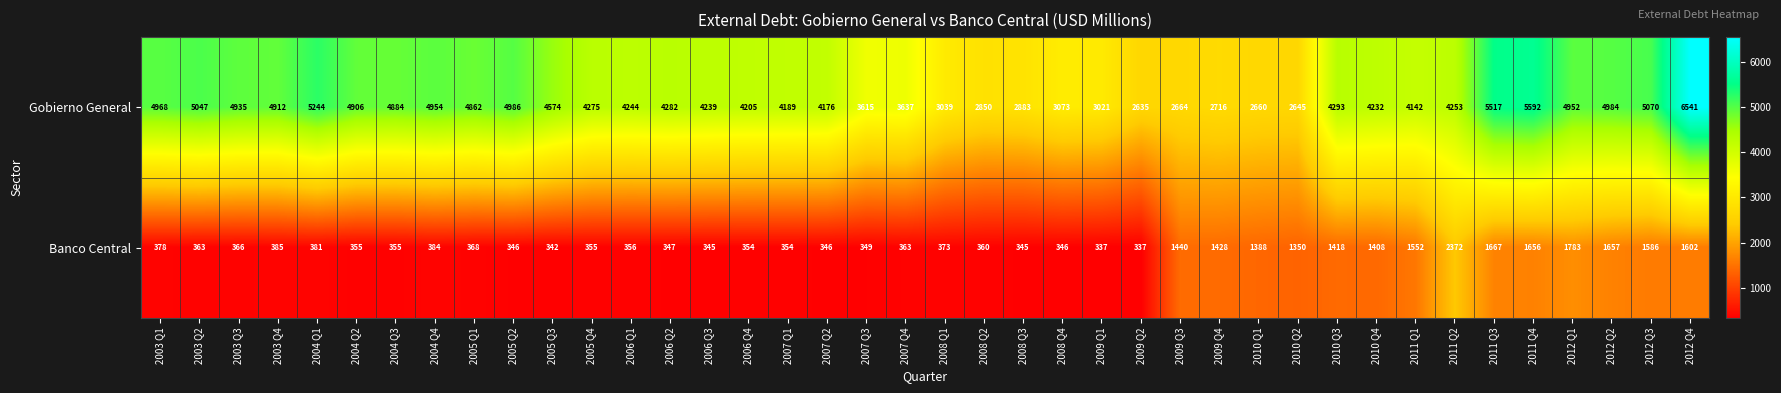

How many series are shown in this chart?

2